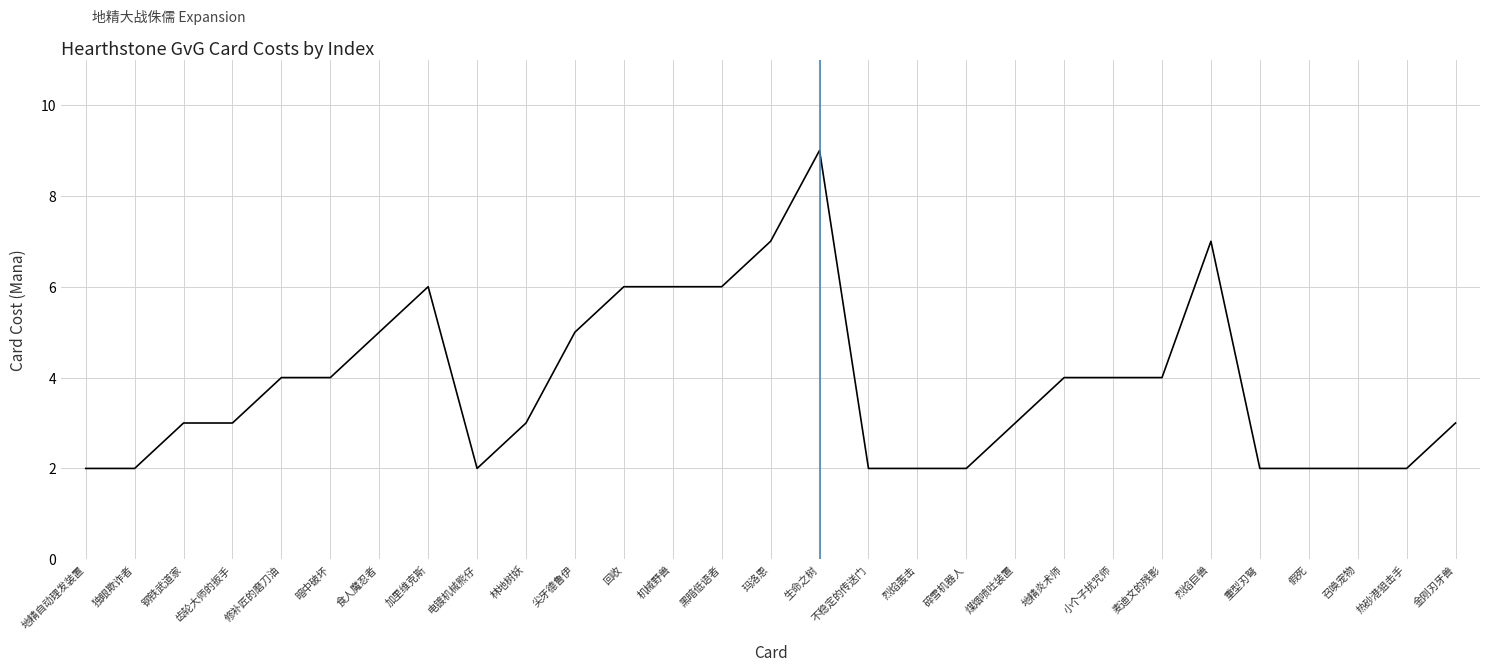

Does the chart have visible grid lines?

Yes